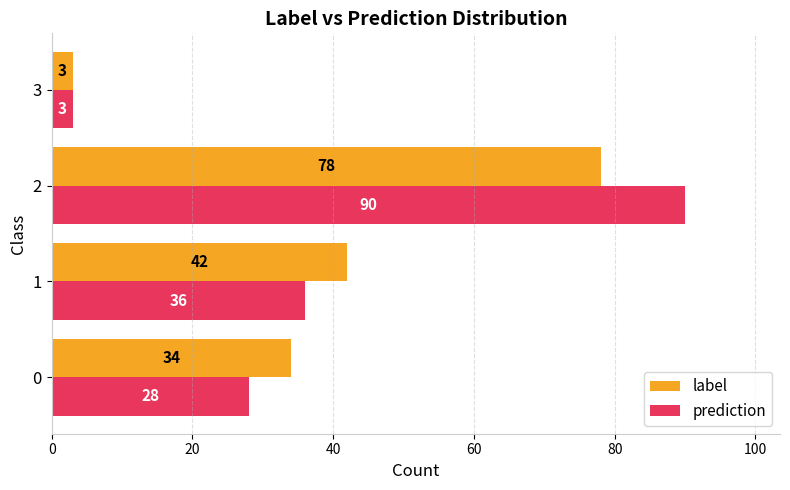

How many distinct data groups are displayed?

2